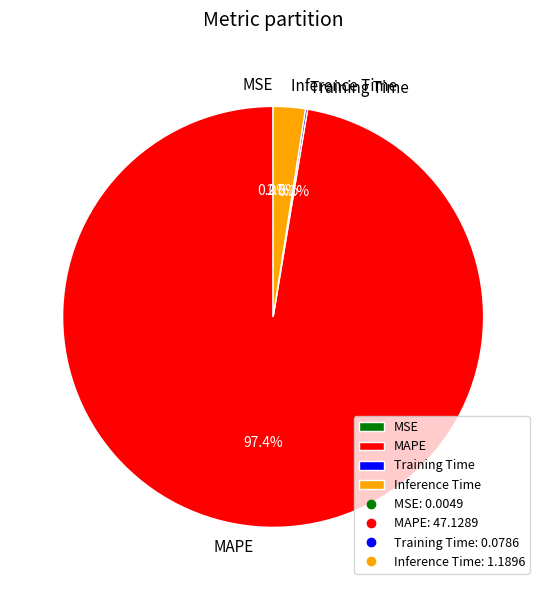

Which slice is the largest?

MAPE